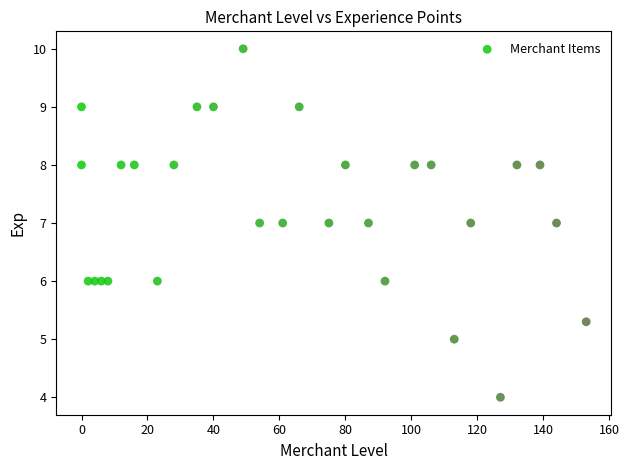

What is the range of Y values (max minus min)?

6.0